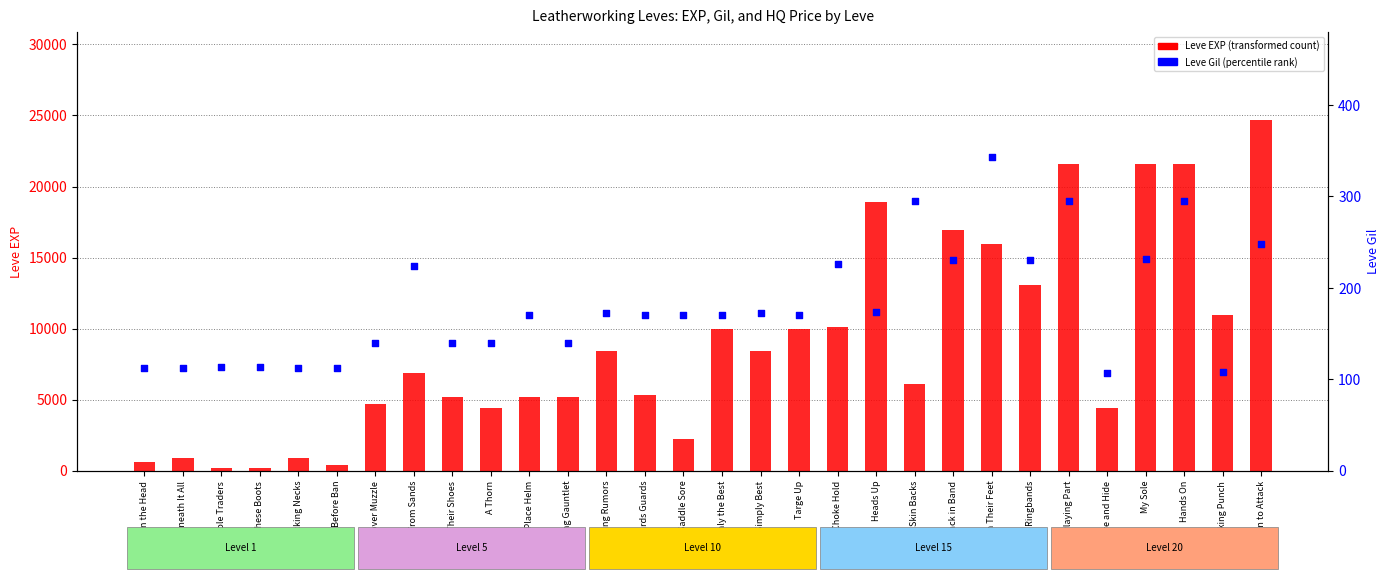

Which series has the largest Y range (max minus min)?

Leve EXP